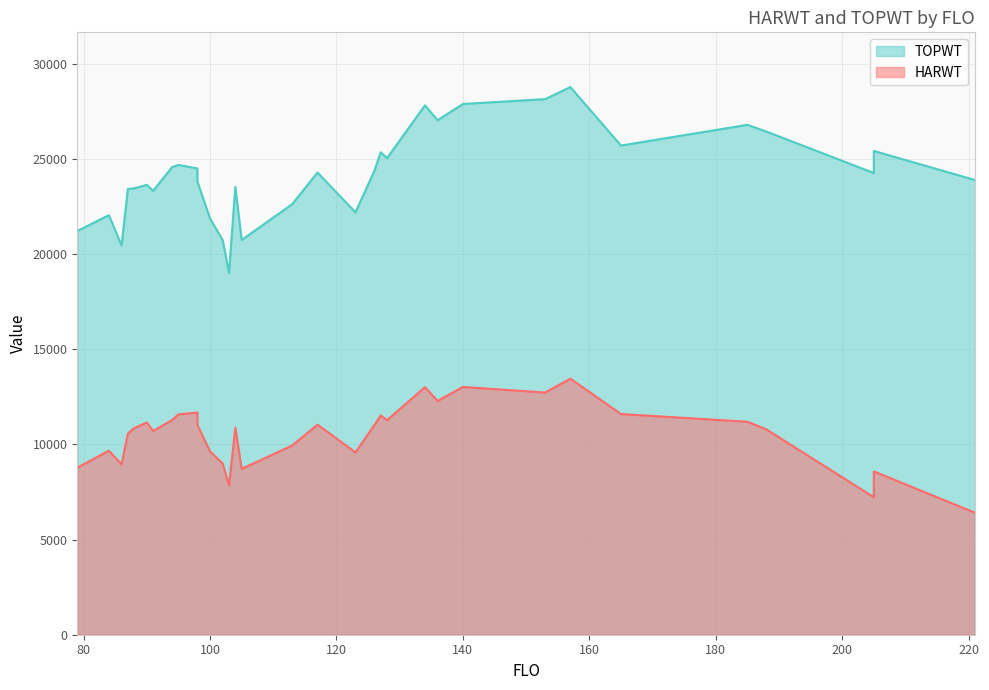

Does the chart display data point markers on the line(s)?

No